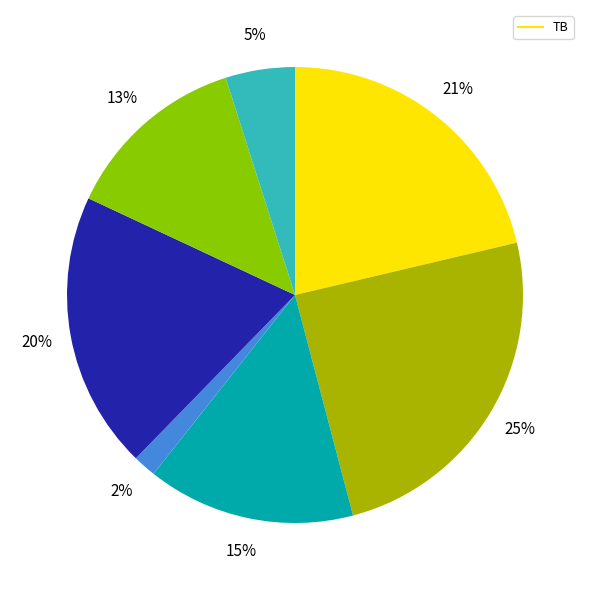

Does any single category account for the majority?

No